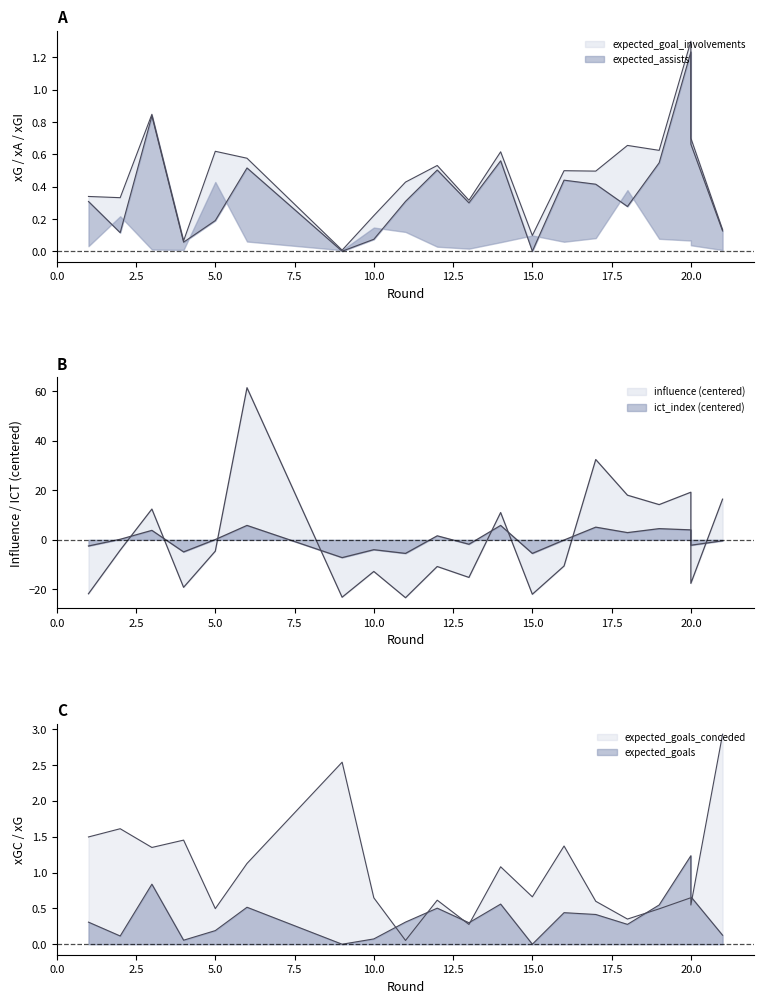

Where does the ict_index series first go above 0?

2